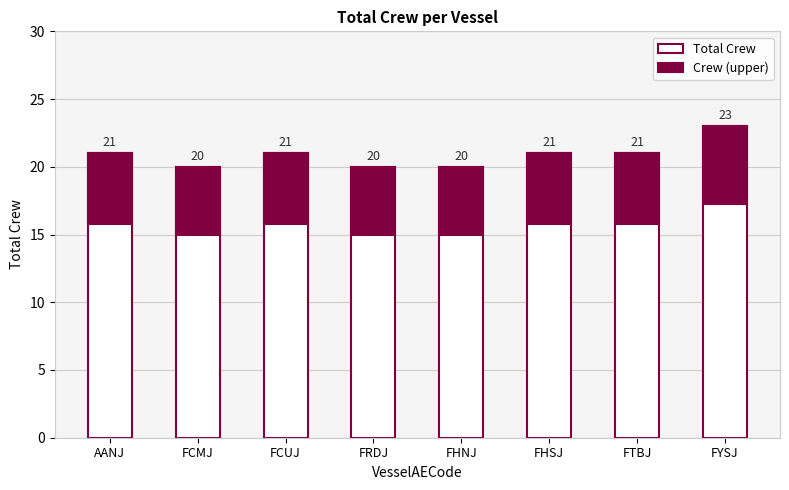

What position from the right is FRDJ?

5